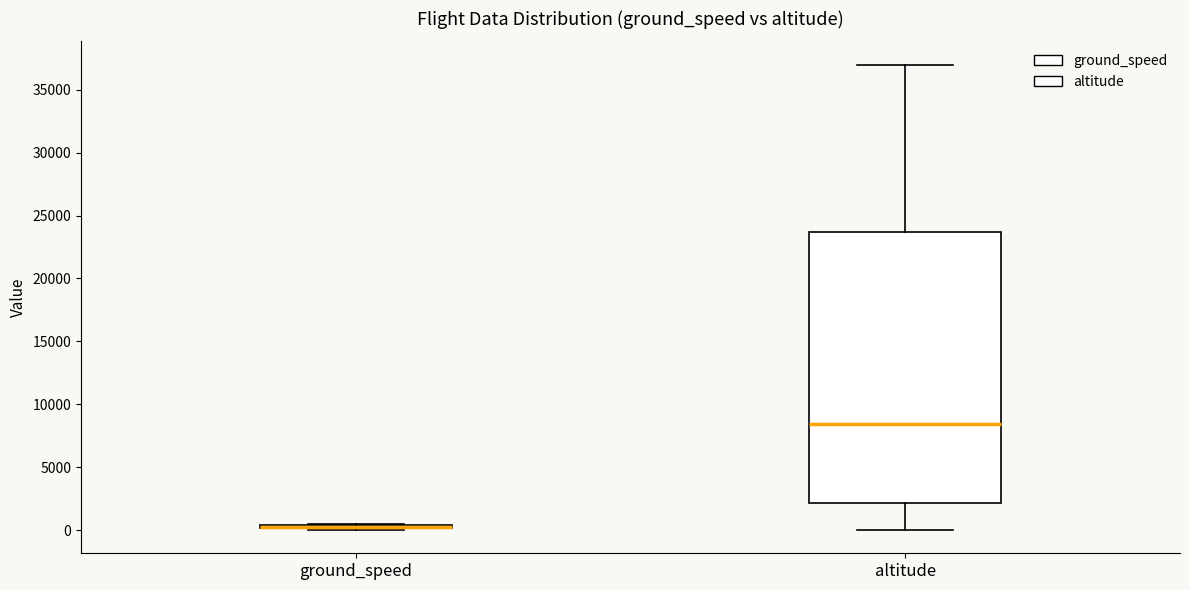

Reading left to right, transcribe this box plot: for each box, give where its median line is, the range the box spans, and where its two whiskers end, as read against the y-axis. The values are not printed on the chart, so give them approximately, as read against the axis.

ground_speed: box collapsed to a line at 0, whiskers 0 to 500
altitude: median 8500, box 2000 to 23500, whiskers 0 to 37000